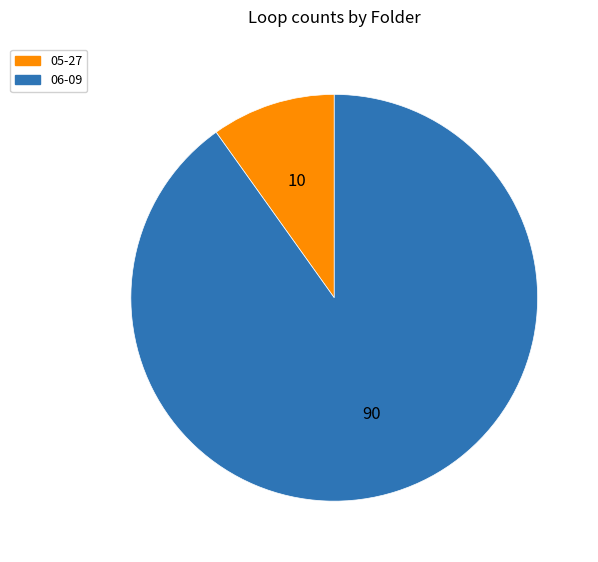

Is the sum of 06-09 and 05-27 greater than half?

Yes